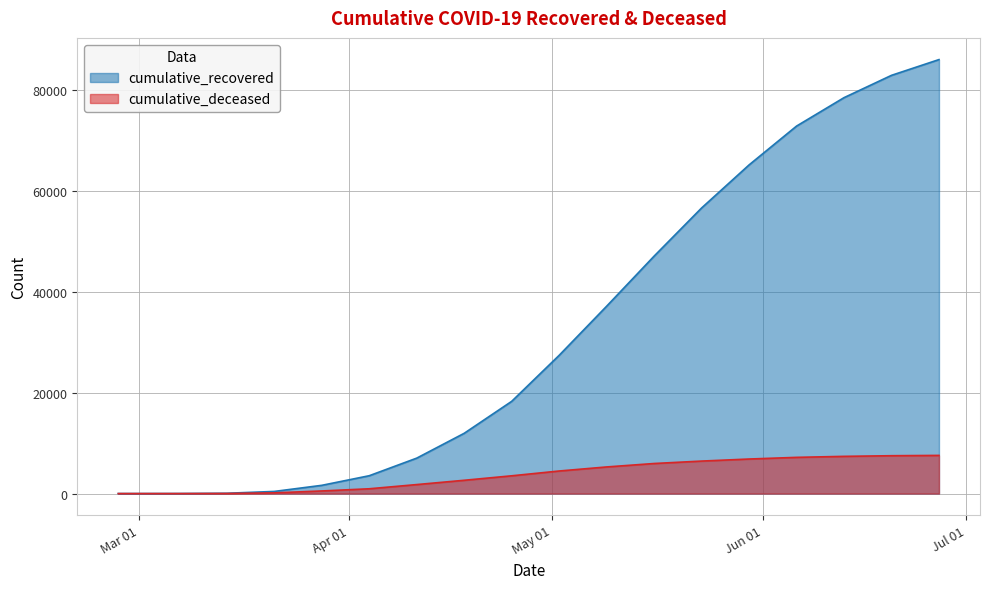

Rank the series at 2020-06-06 from lowest to highest value.

cumulative_deceased, cumulative_recovered